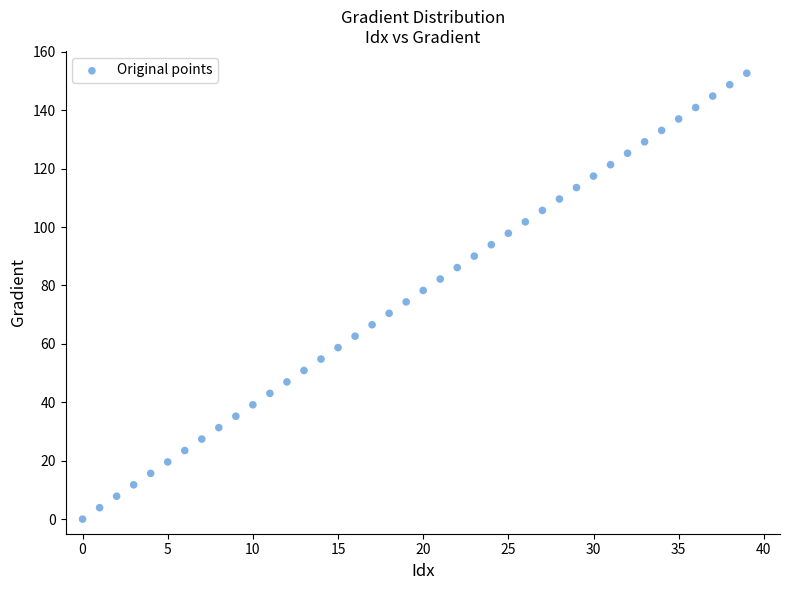

What is the range of Y values (max minus min)?

152.6